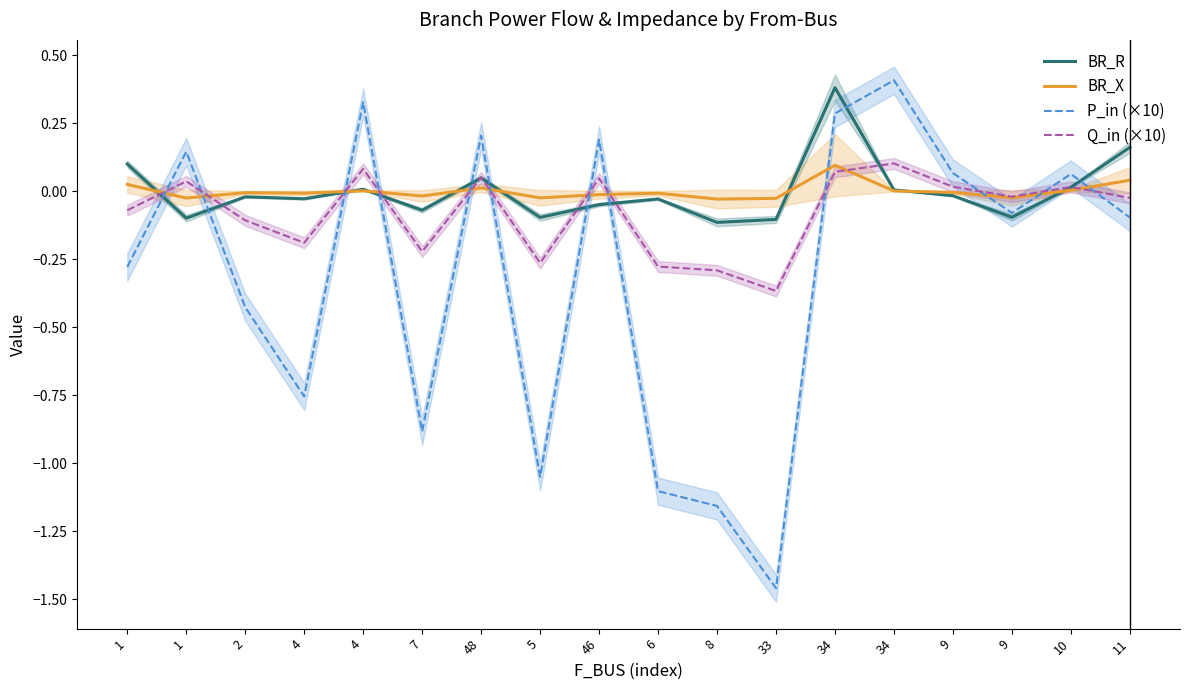

Is it true that BR_X equals -0.0 at 46?

False